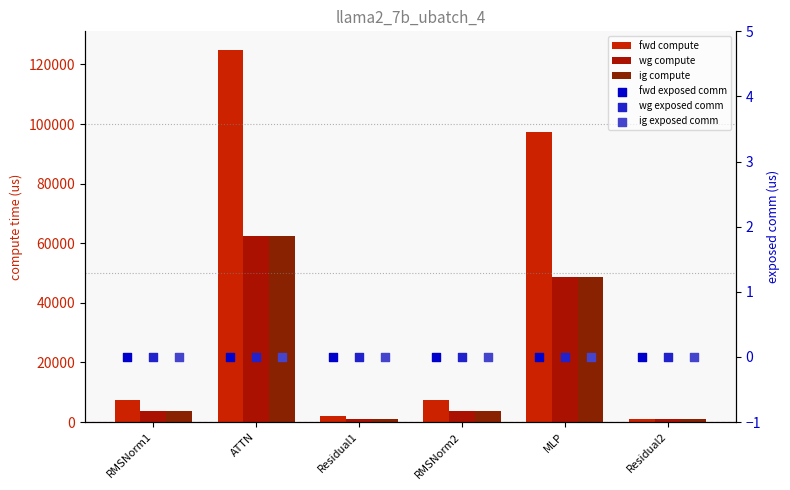

Is the value of ig compute at Residual1 greater than the value of wg compute at Residual2?

No